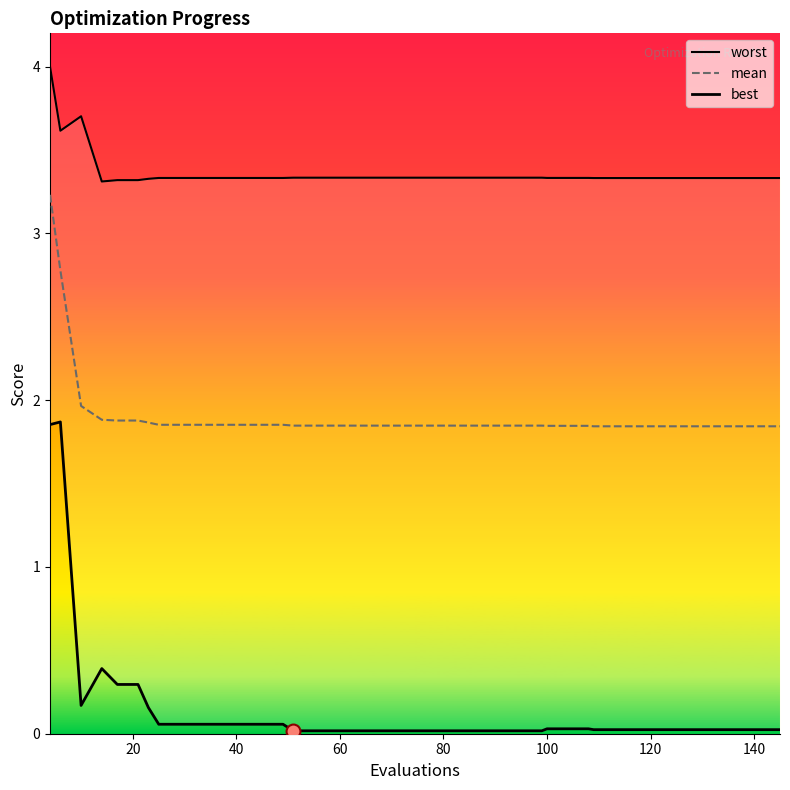

Which series has the largest total across all categories?

worst